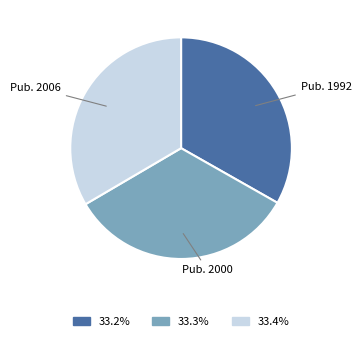

Is there a majority slice in this chart?

No